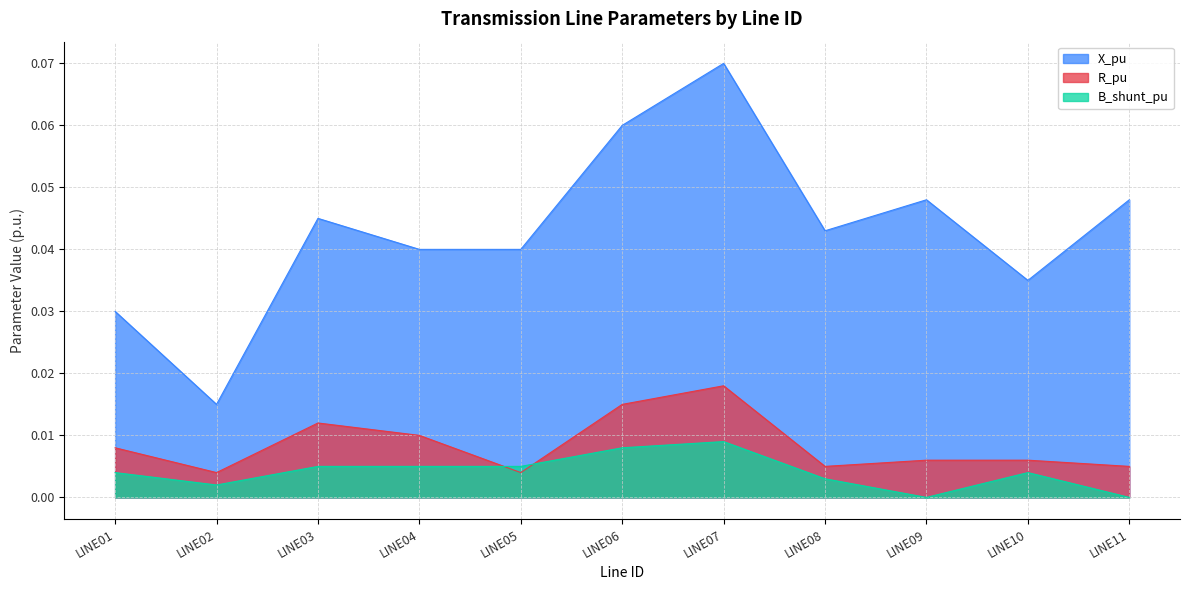

True or false: X_pu and R_pu intersect in this chart.

False